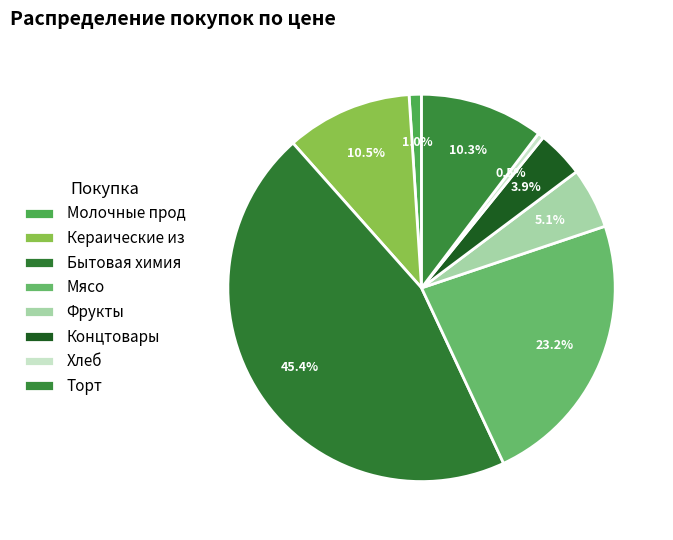

True or false: Мясо accounts for 13% of the total.

False